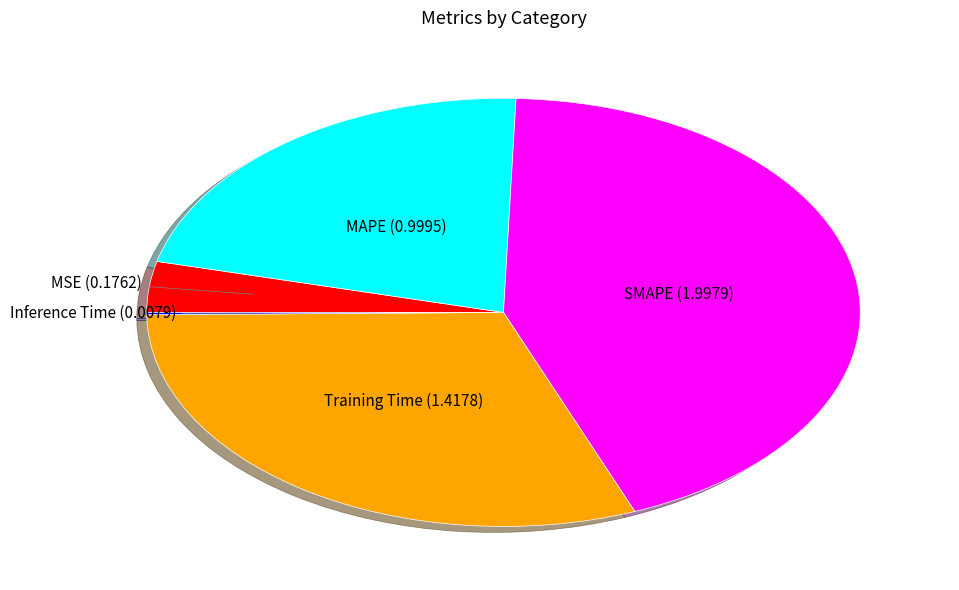

Is there a majority slice in this chart?

No